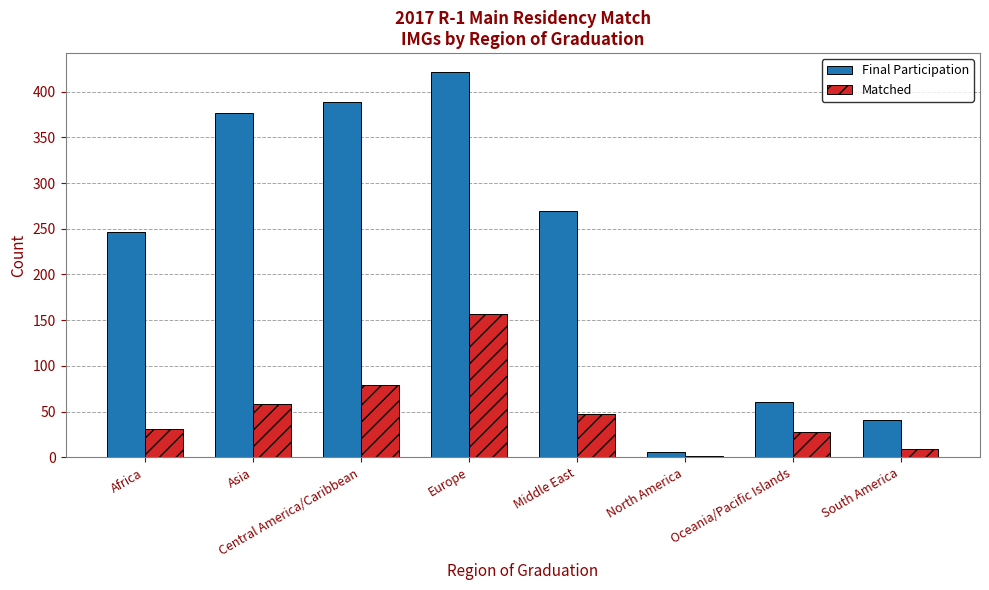

What is the sum of all Matched values?

411